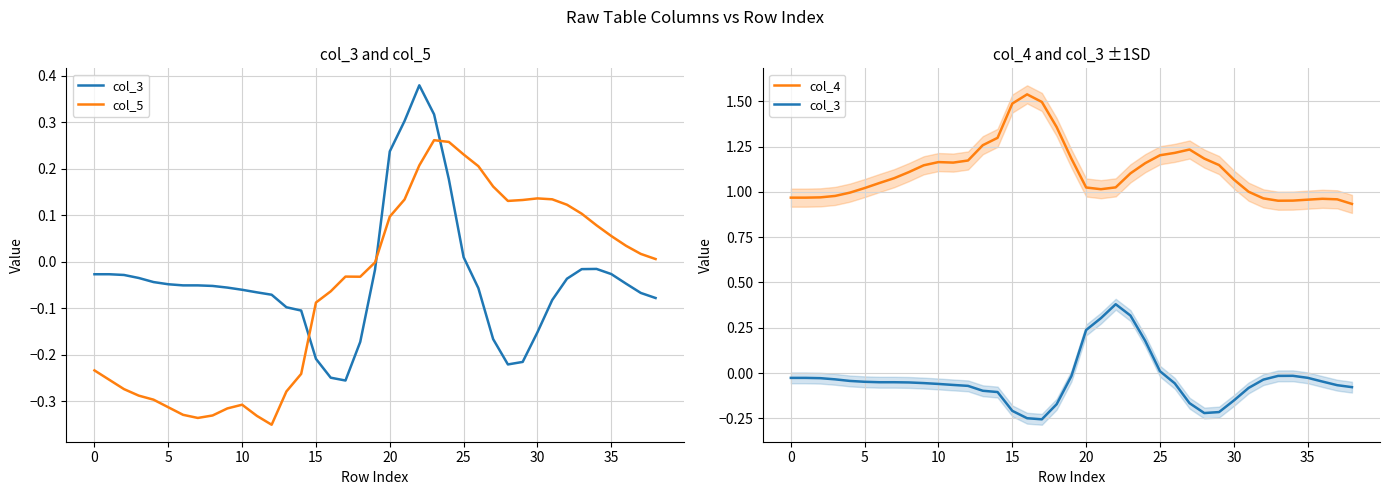

The value of col_3 at 40 is -0.0. True or false?

False